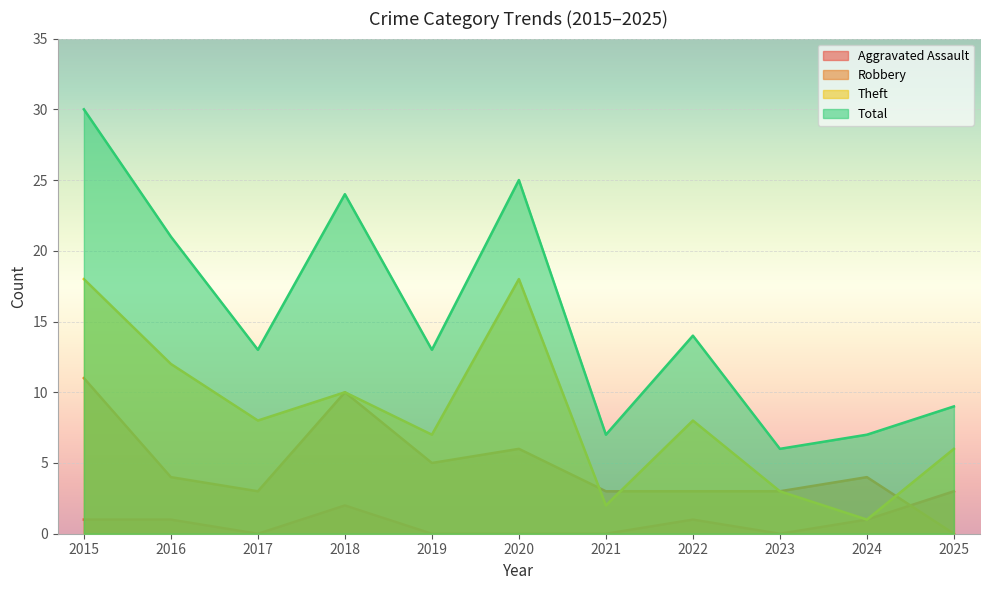

Which has a higher value, 2017 or 2023?

2017